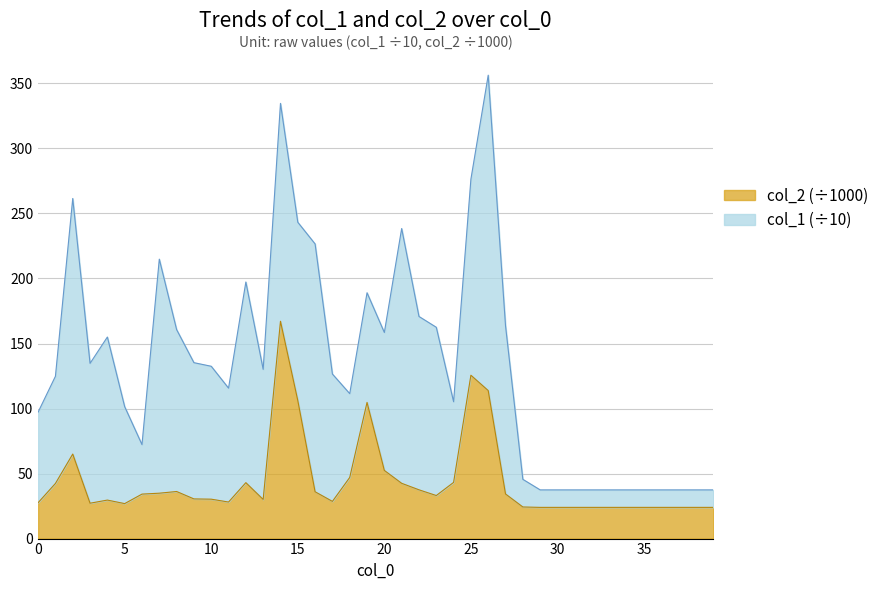

Reading right to left, extract all data points from this chart.

24.0	24.0	24.0	24.0	24.0	24.0	24.0	24.0	24.0	24.0	24.0	24.3	34.3	113.8	125.6	43.2	33.1	37.5	42.5	52.4	104.7	47.0	28.6	36.0	106.2	167.1	30.1	43.0	28.1	30.3	30.5	36.2	34.9	34.2	26.9	29.6	27.2	65.0	42.4	27.6